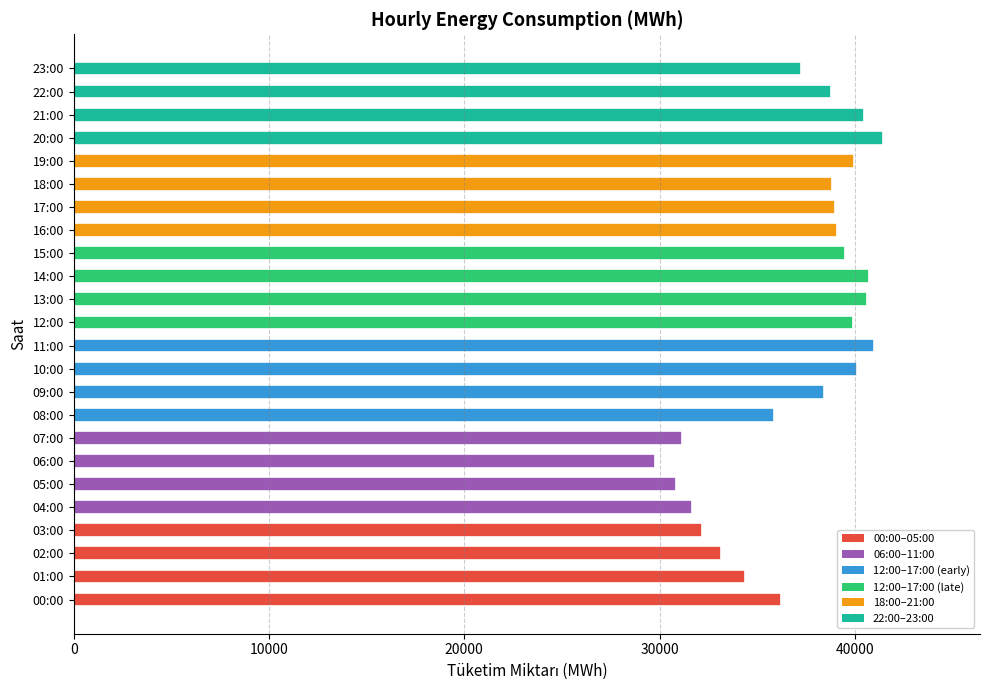

What is the minimum value shown in the chart?

29760.0